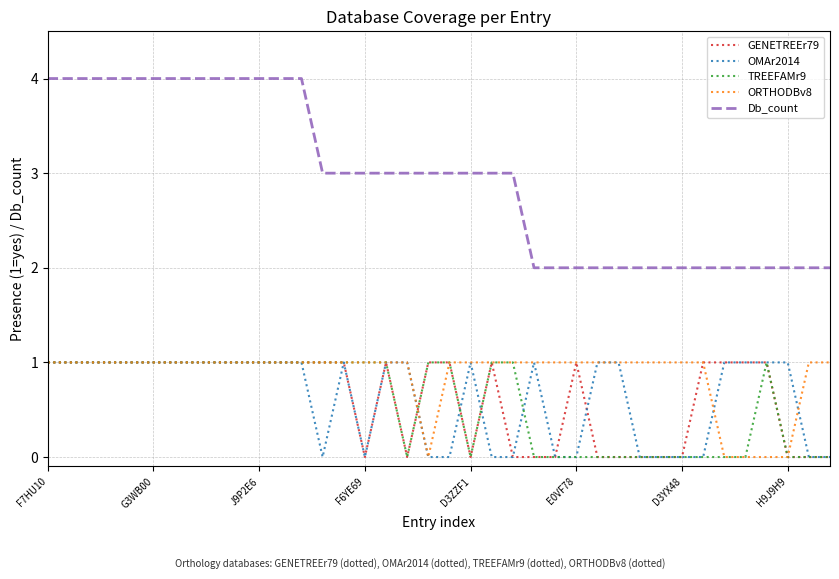

Does the chart have visible grid lines?

Yes